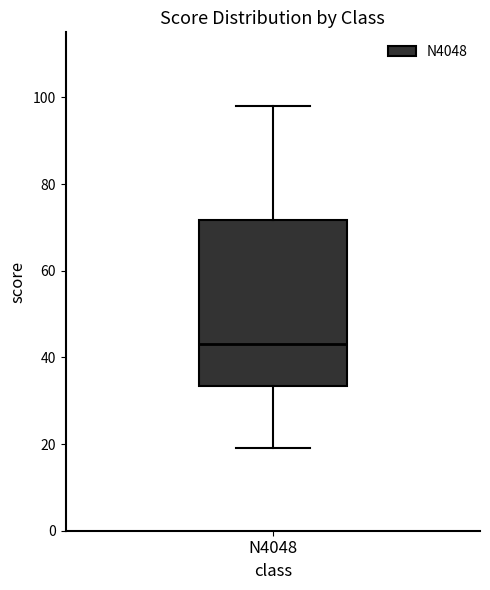

Where is the upper edge of the box for N4048 on the y-axis? The values are not printed on the chart, so give them approximately, as read against the axis.

72